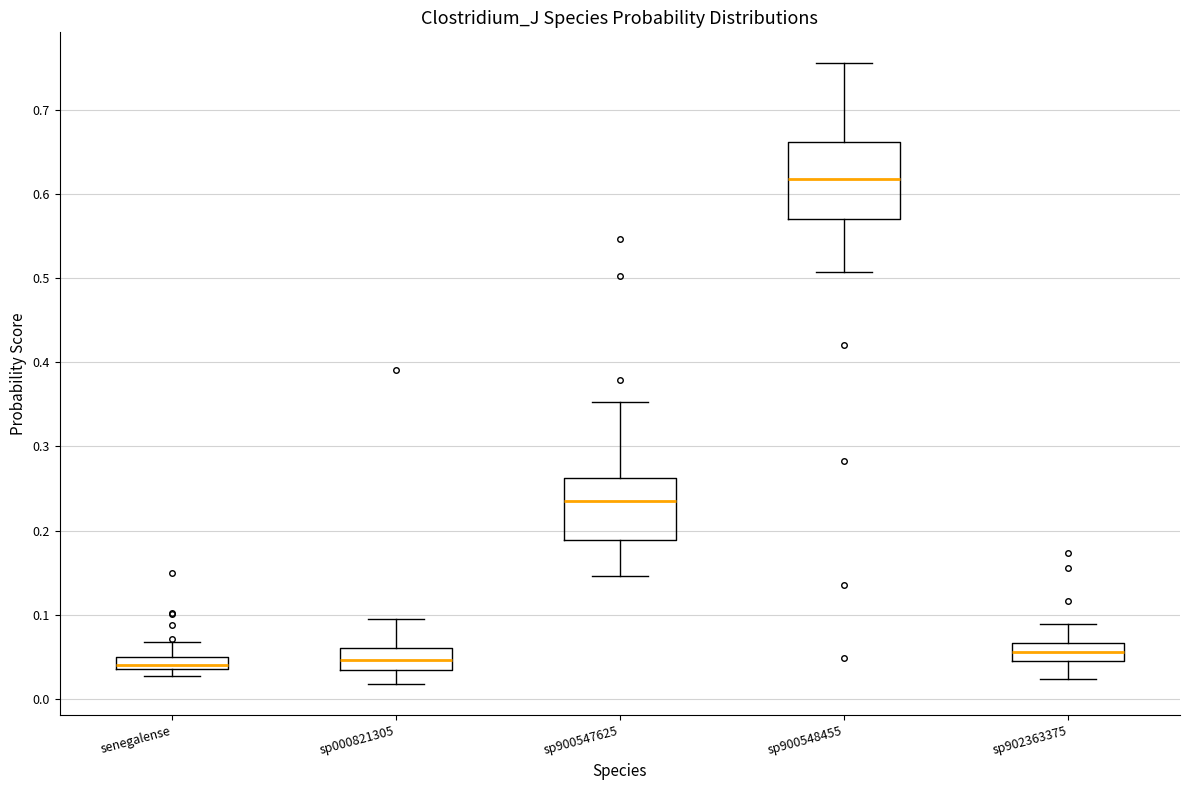

Where does the lower whisker of the box for sp000821305 end on the y-axis? The values are not printed on the chart, so give them approximately, as read against the axis.

0.02